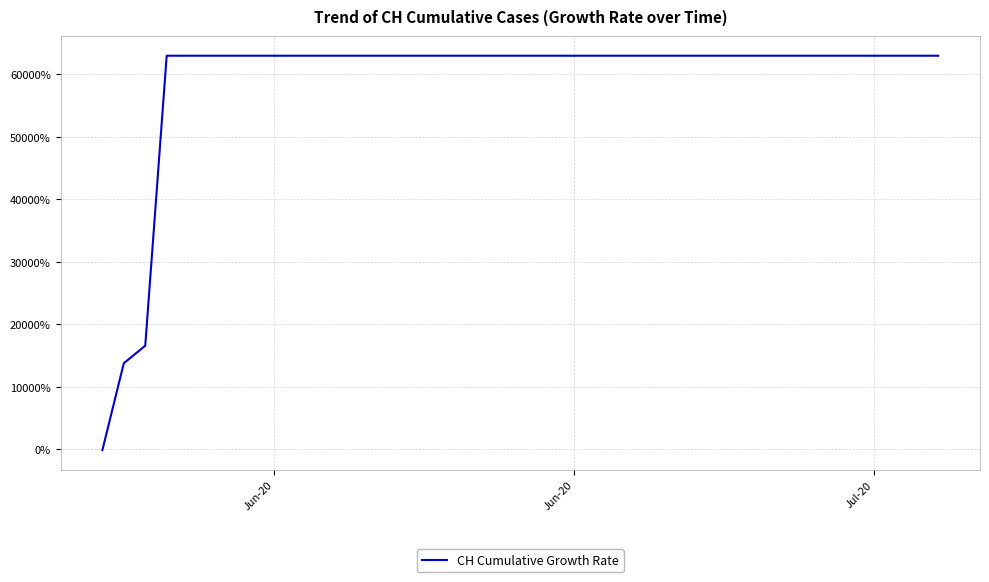

What is the greatest value displayed?

63000